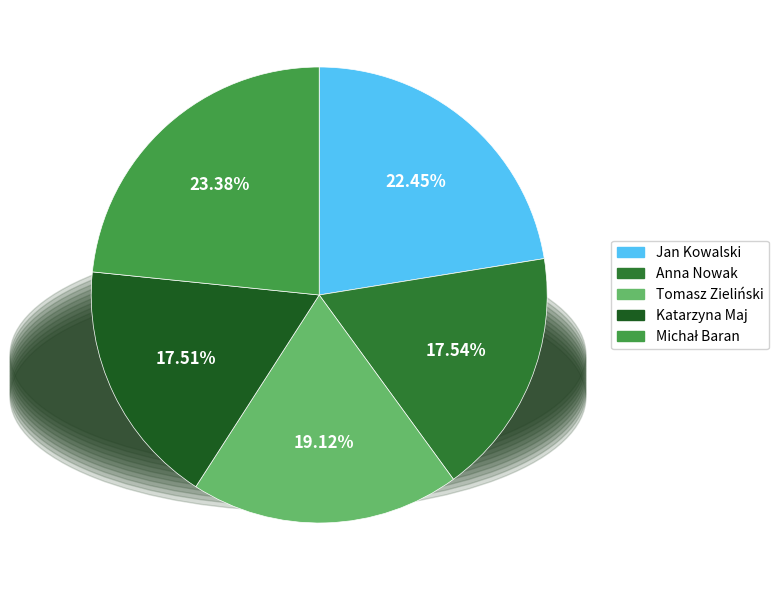

Combined, do Anna Nowak and Tomasz Zieliński account for over 50%?

No